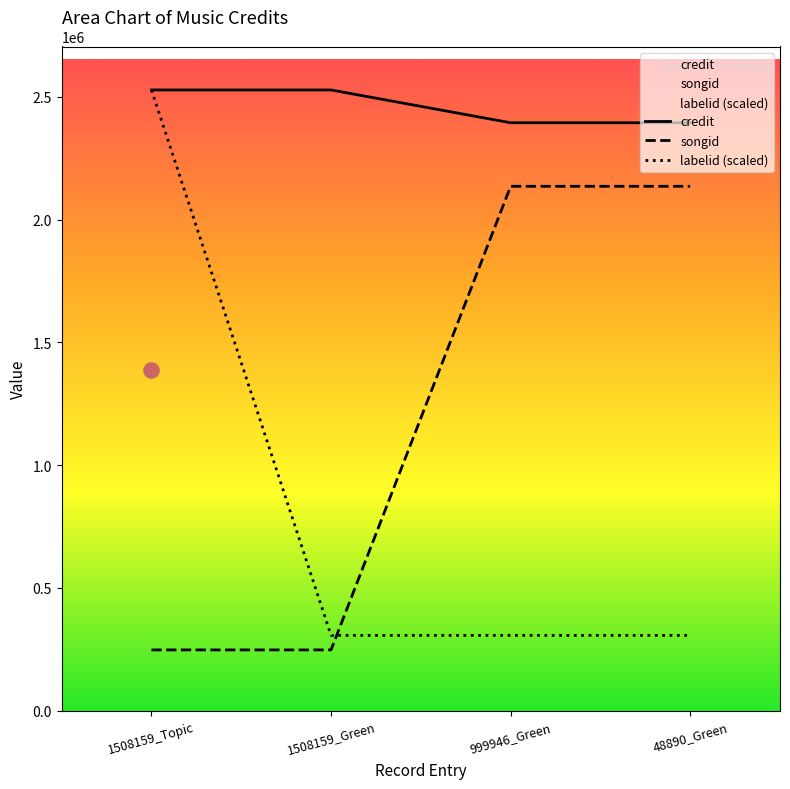

Which series has the largest total across all categories?

credit